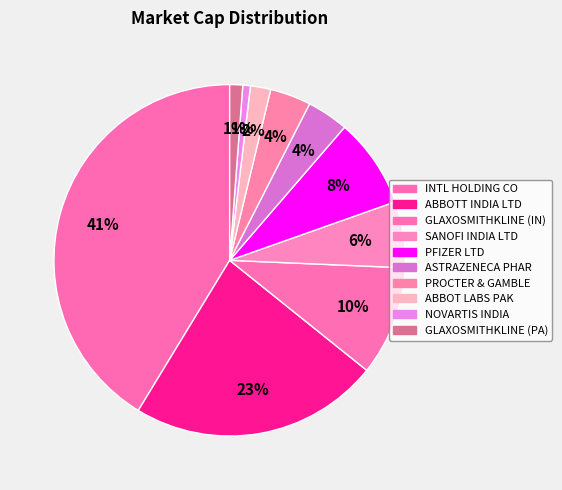

Rank the categories by value from lowest to highest.

NOVARTIS INDIA, GLAXOSMITHKLINE (PA), ABBOT LABS PAK, PROCTER & GAMBLE, ASTRAZENECA PHAR, SANOFI INDIA LTD, PFIZER LTD, GLAXOSMITHKLINE (IN), ABBOTT INDIA LTD, INTL HOLDING CO